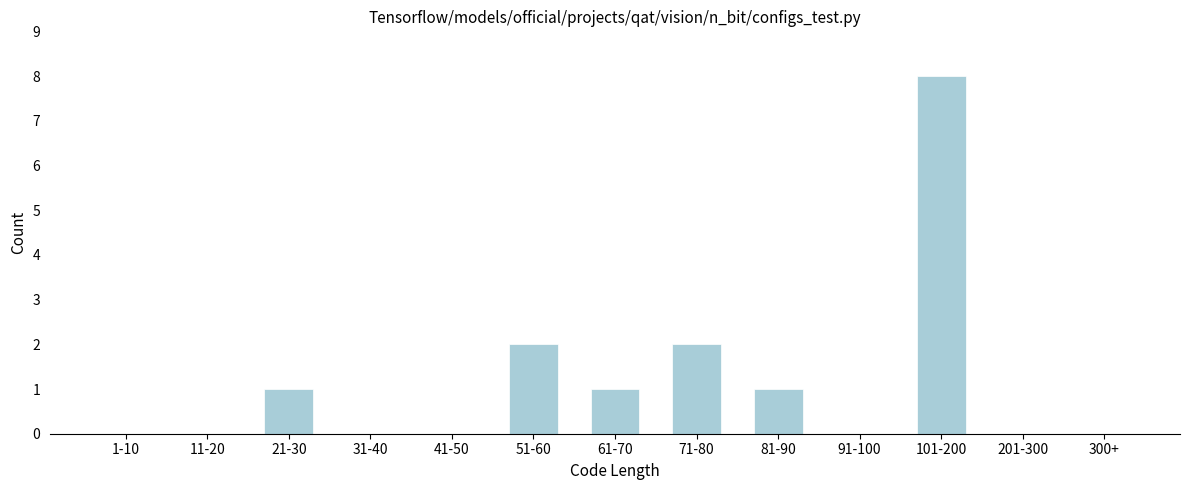

Reading right to left, extract all data points from this chart.

300+=0	201-300=0	101-200=8	91-100=0	81-90=1	71-80=2	61-70=1	51-60=2	41-50=0	31-40=0	21-30=1	11-20=0	1-10=0